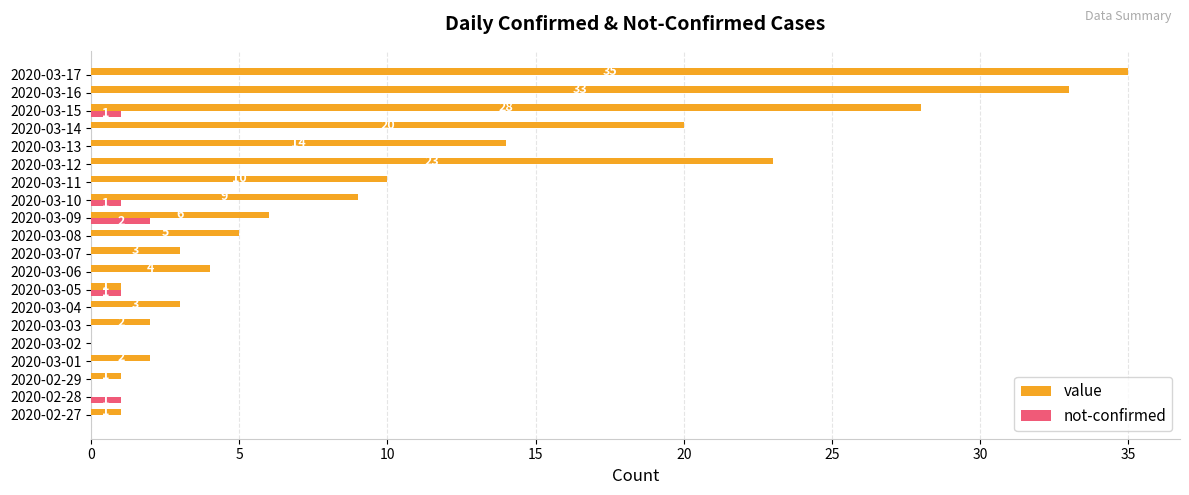

How many series are shown in this chart?

2